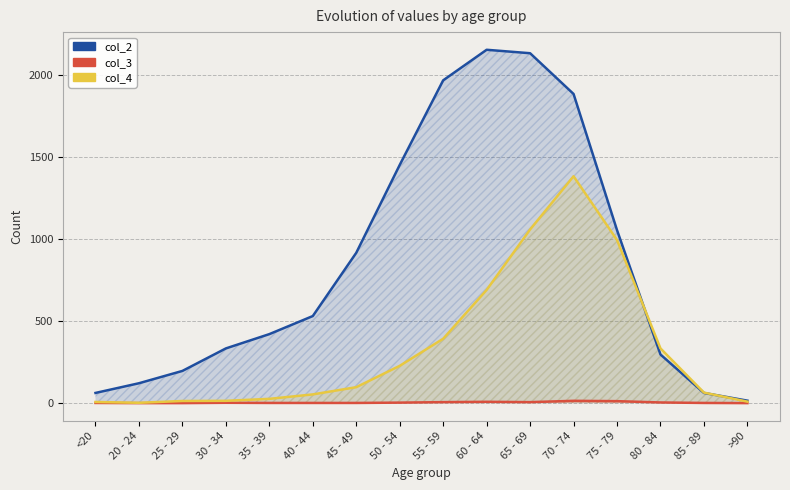

Between 45 - 49 and 85 - 89, which series saw the biggest shift?

col_2